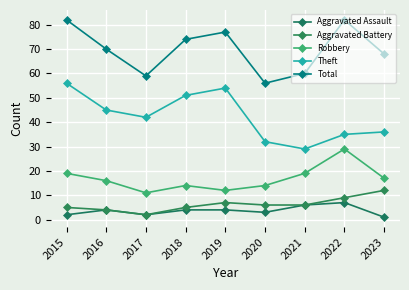

Which has a higher value, 2019 or 2018?

2019